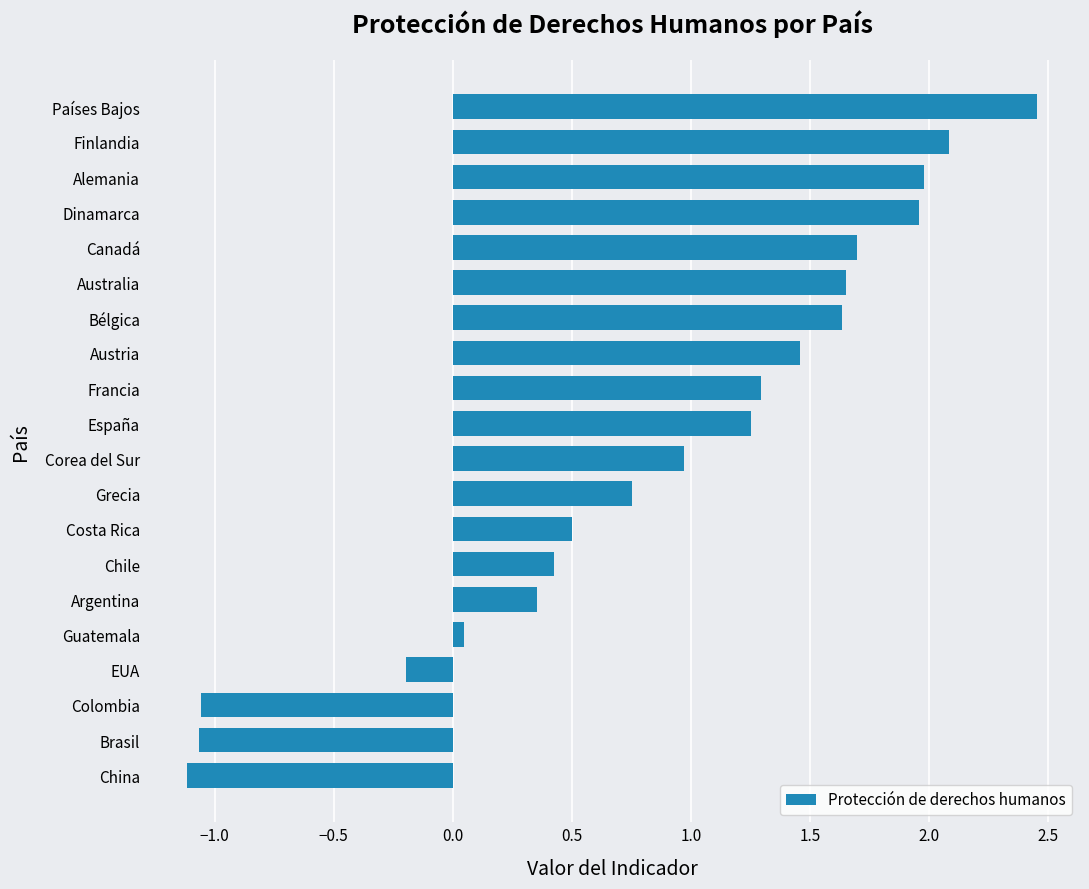

Which label corresponds to the largest value in the chart?

Países Bajos